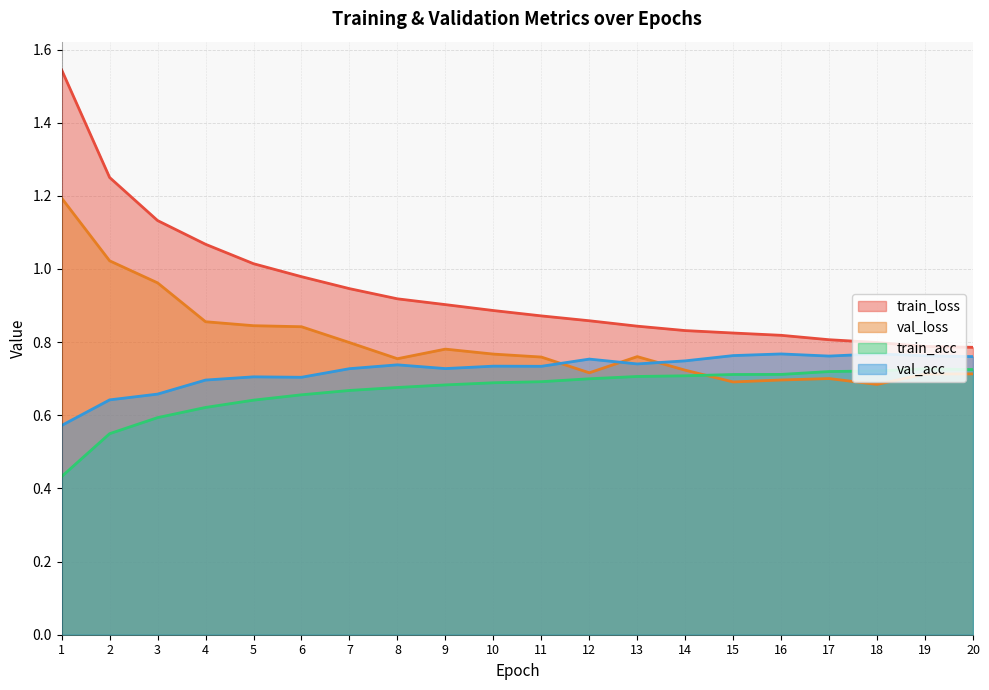

What are all the series names shown in the legend?

train_loss, val_loss, train_acc, val_acc